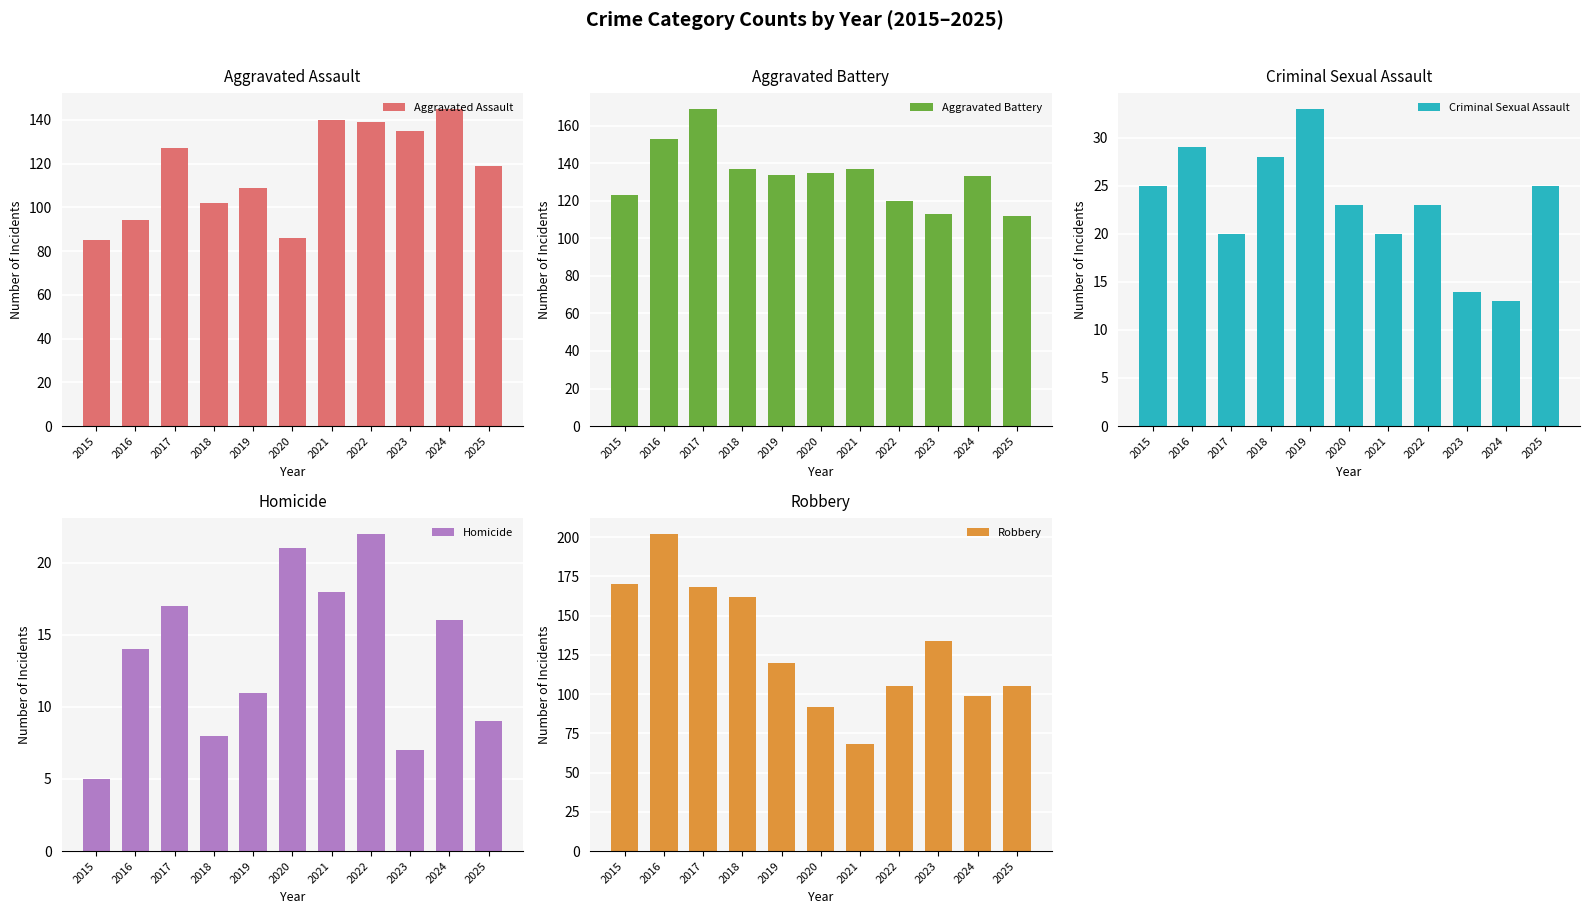

What is the approximate value of Aggravated Assault at 2016?

94